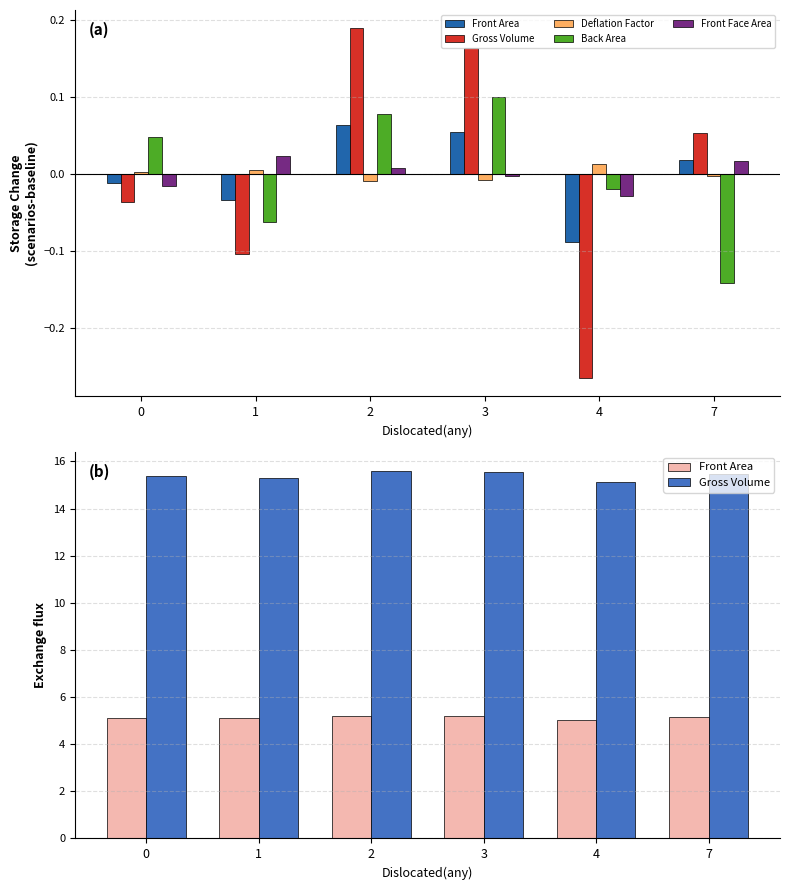

What value does the Gross Volume series have at 2?

15.6